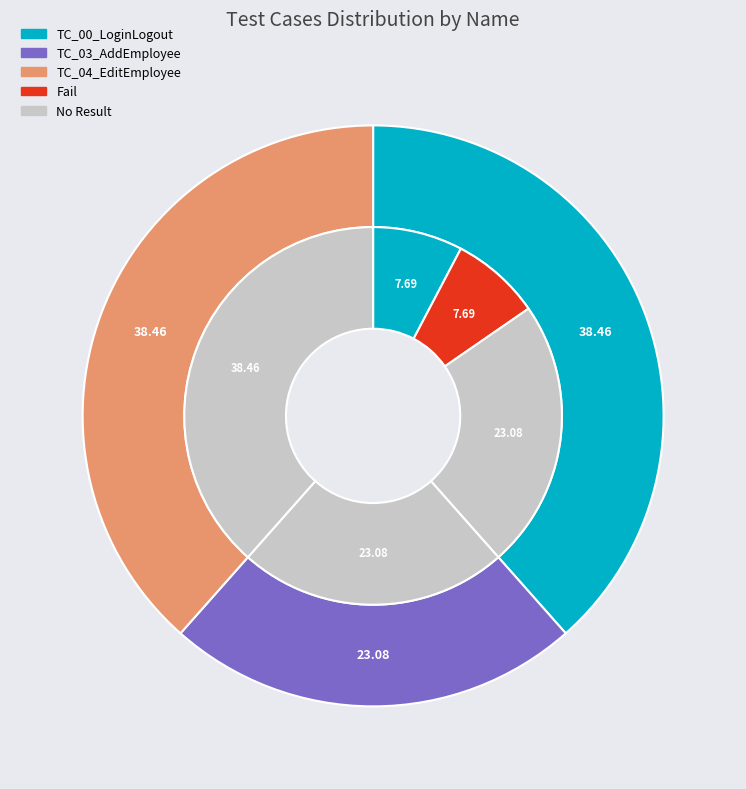

Rank the categories by value from lowest to highest.

TC_03_AddEmployee, TC_00_LoginLogout, TC_04_EditEmployee